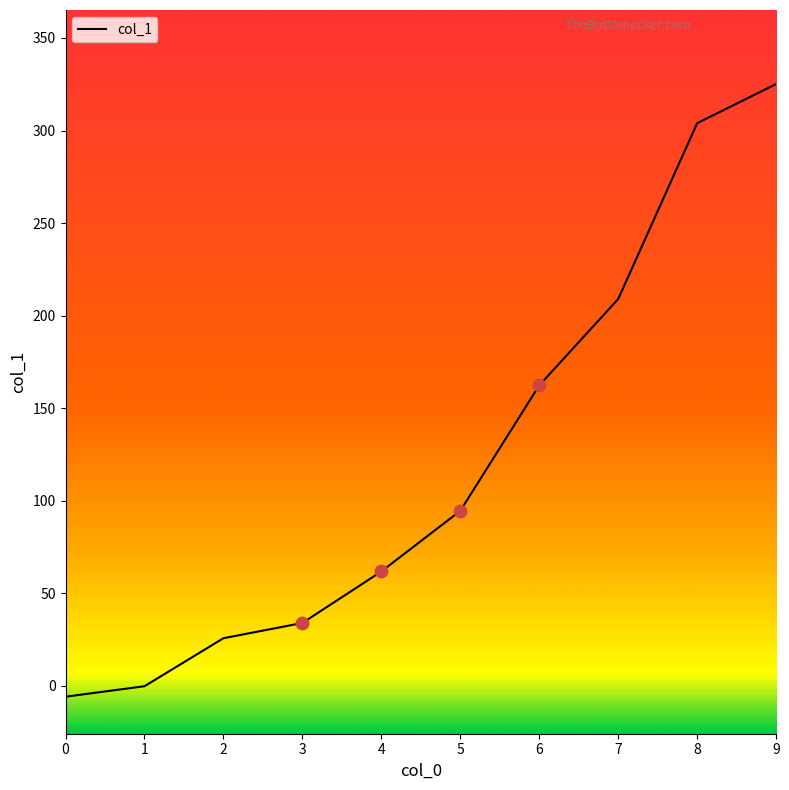

Approximately how many times larger is the value at 3 compared to 4?

0.5